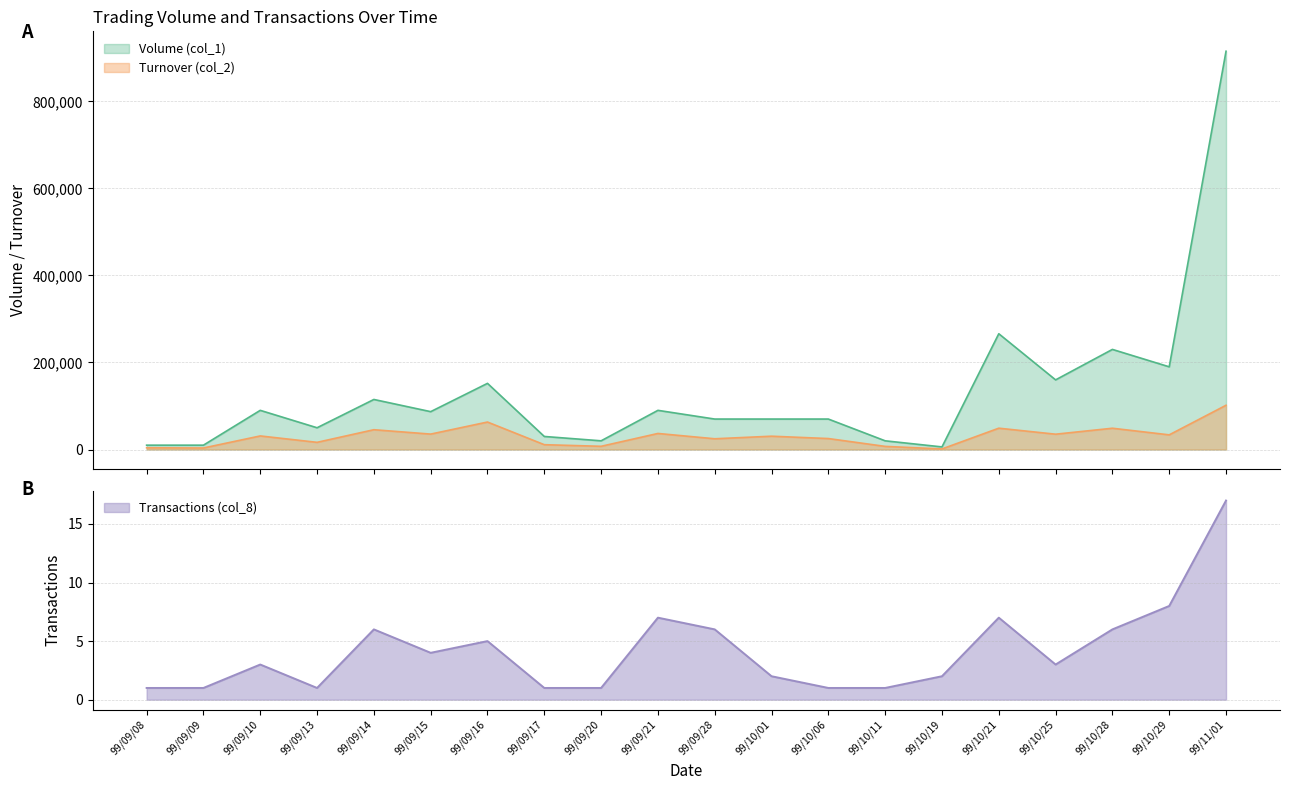

Which category has the lowest value in the Volume (col_1) series?

99/10/19